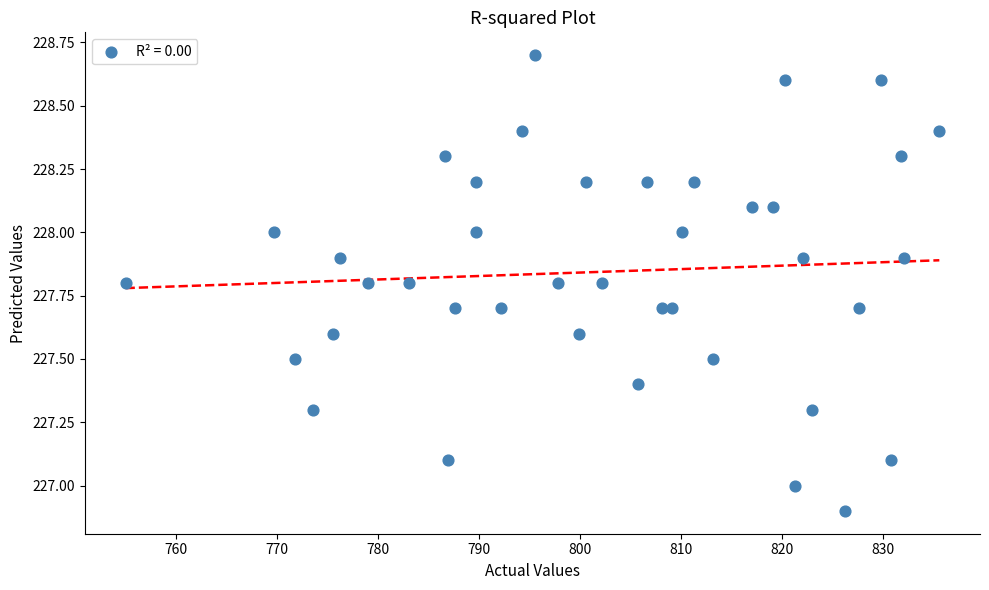

What is the range of Y values (max minus min)?

1.8